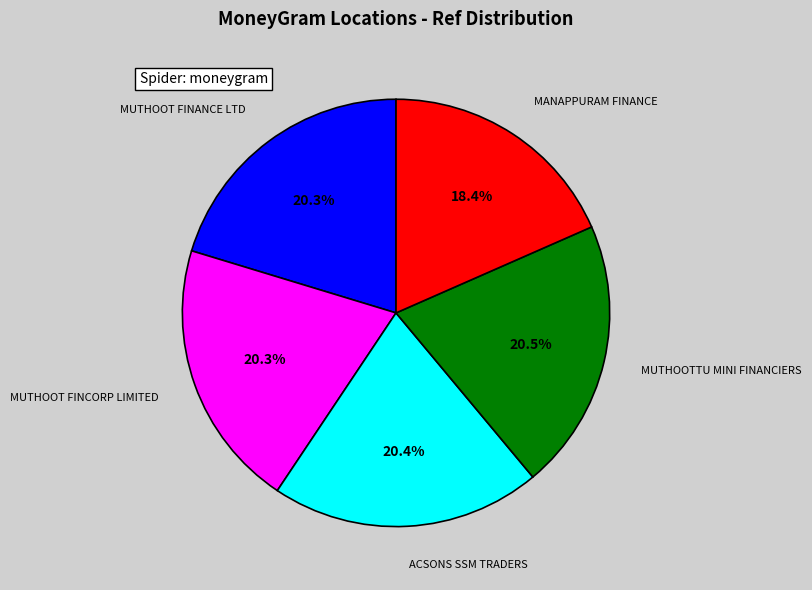

Which category has the smallest portion of the pie?

MANAPPURAM FINANCE